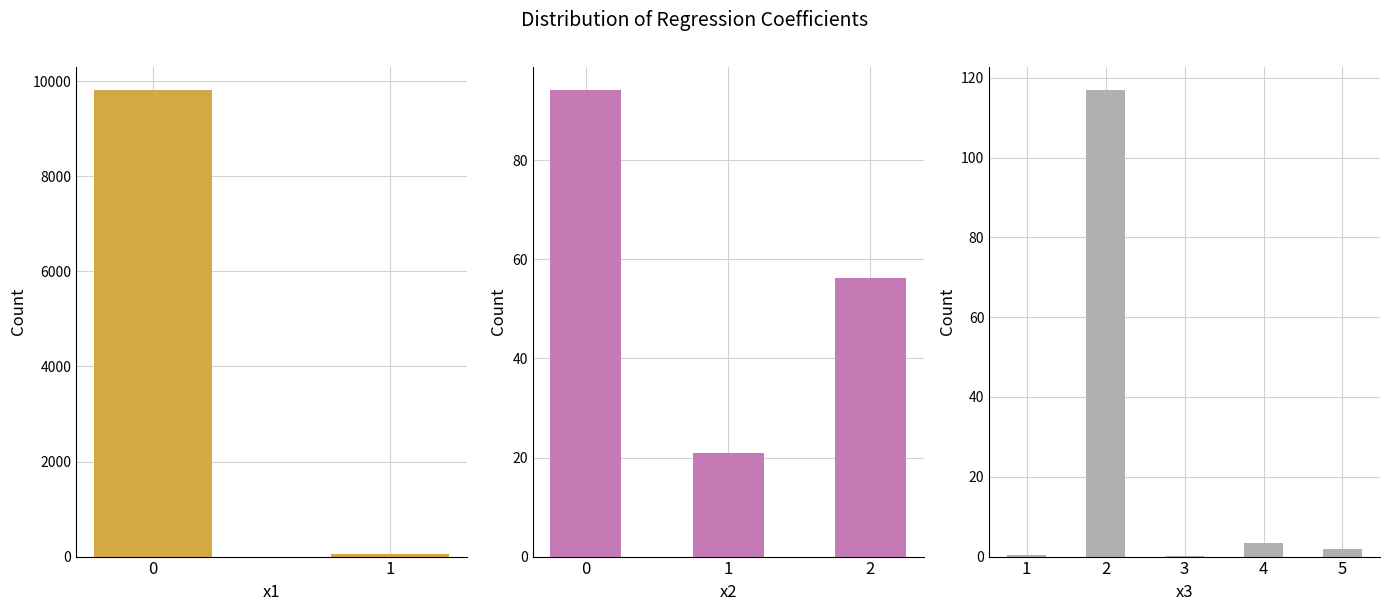

Count the number of categories in the chart.

10